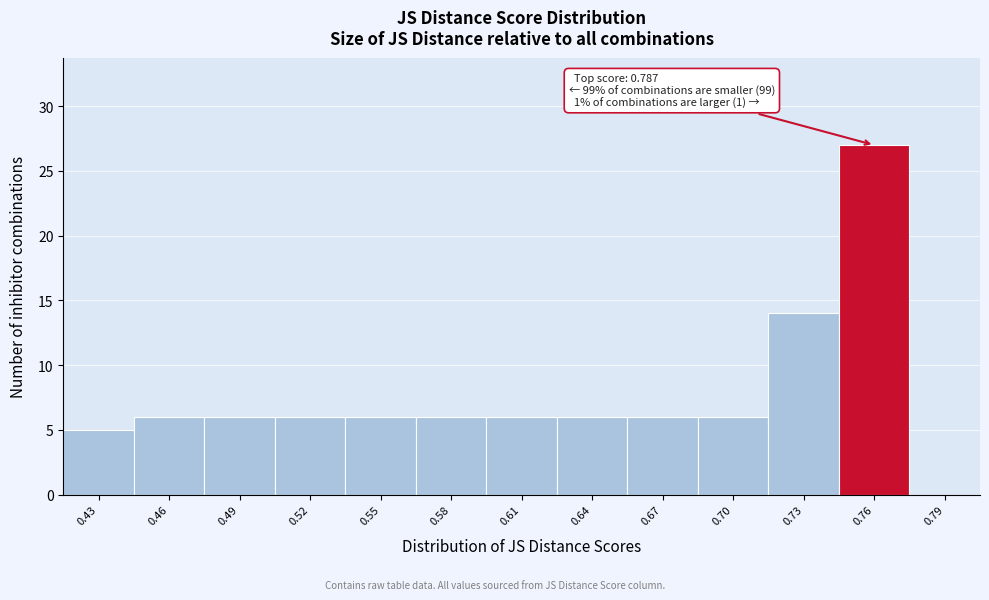

Reading right to left, transcribe all the data shown in this chart.

0.79=0	0.76=27	0.73=14	0.70=6	0.67=6	0.64=6	0.61=6	0.58=6	0.55=6	0.52=6	0.49=6	0.46=6	0.43=5